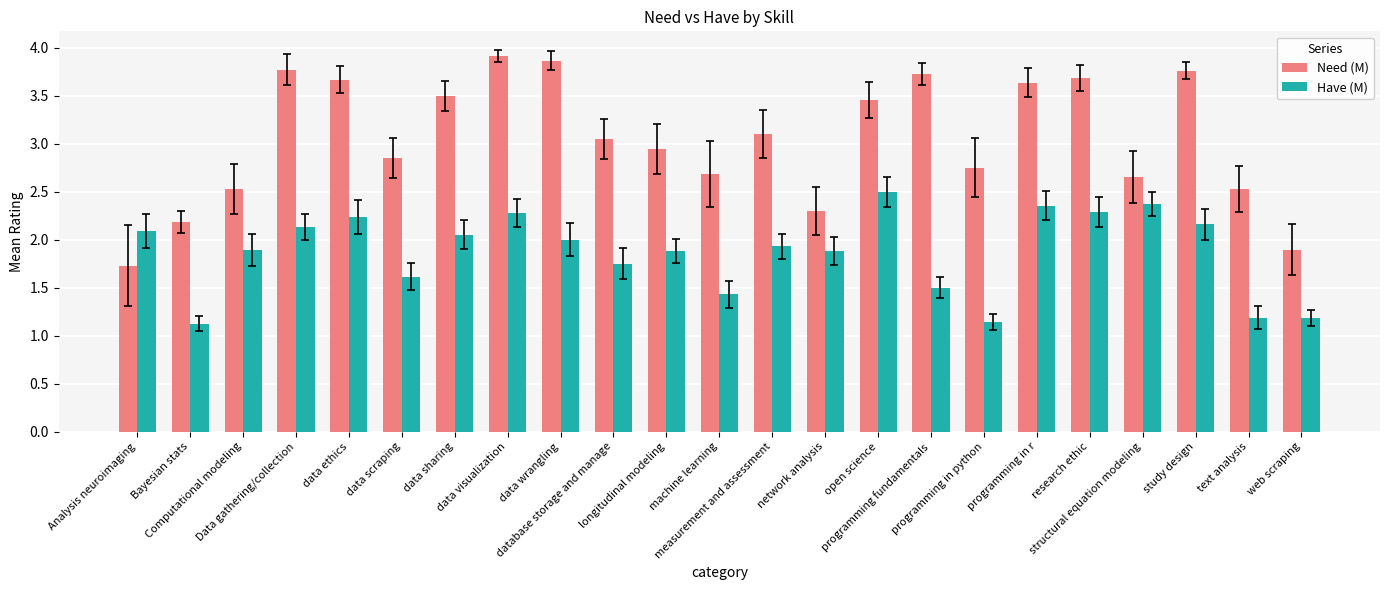

What is the total value across all series at research ethic?

6.0